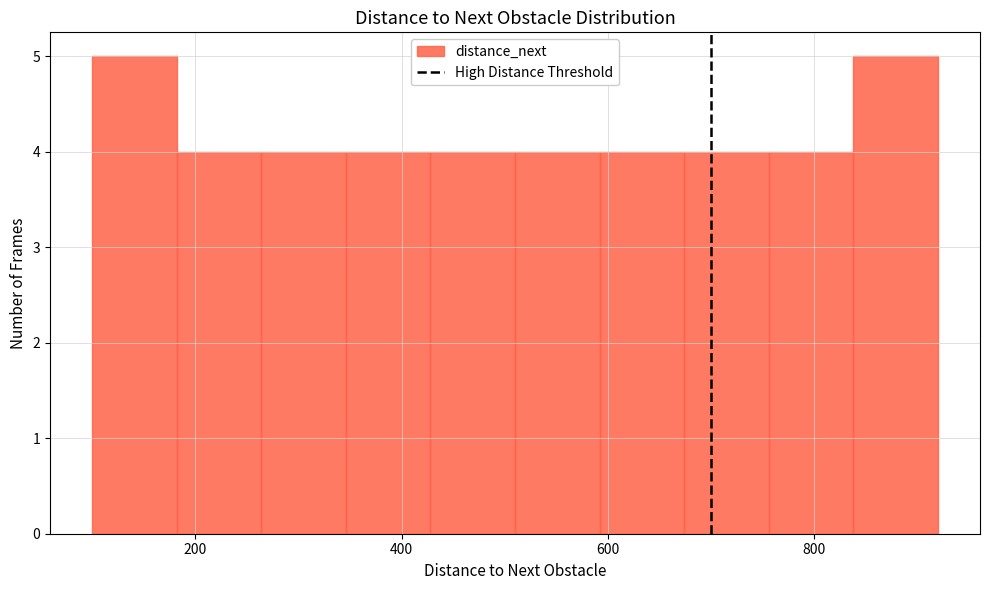

How tall is the bar that spans 100 to 182 on the x-axis? Neither the bar edges nor the heights are printed on the chart, so give them approximately, as read against the axes.

5